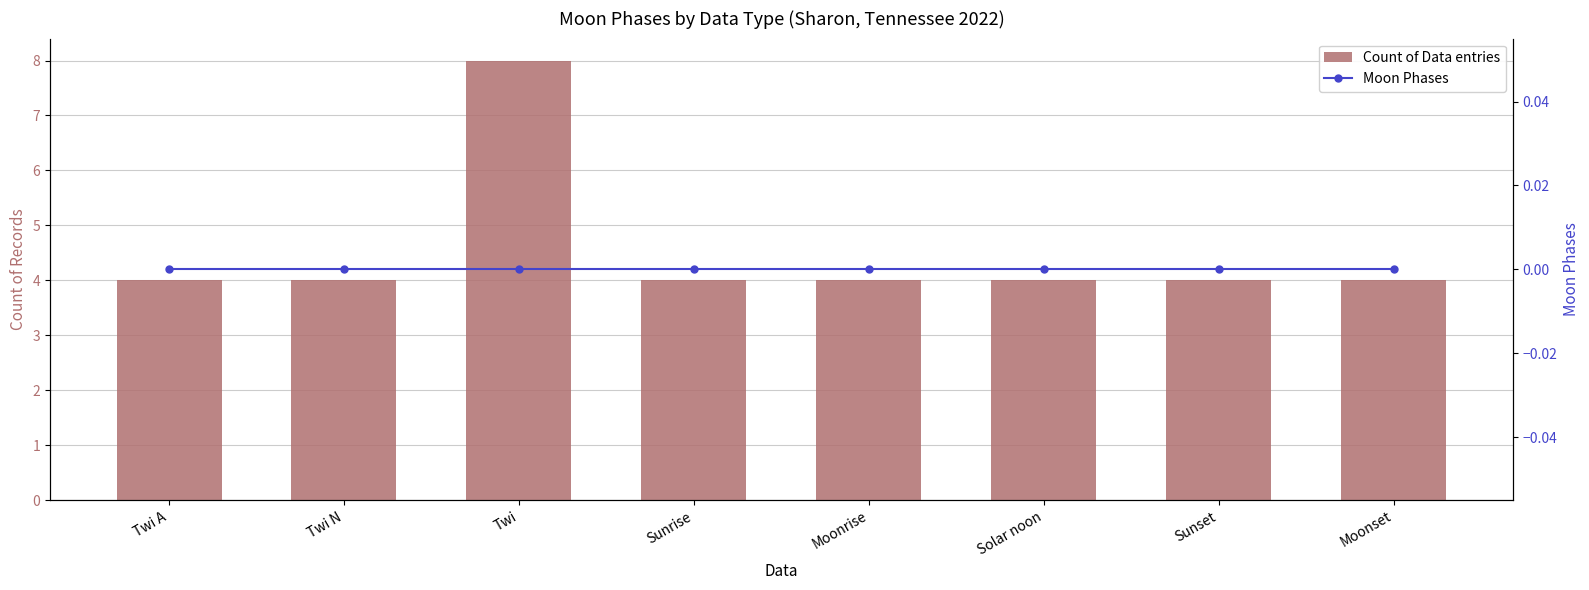

What is the difference between the highest and lowest values at Twi A?

4